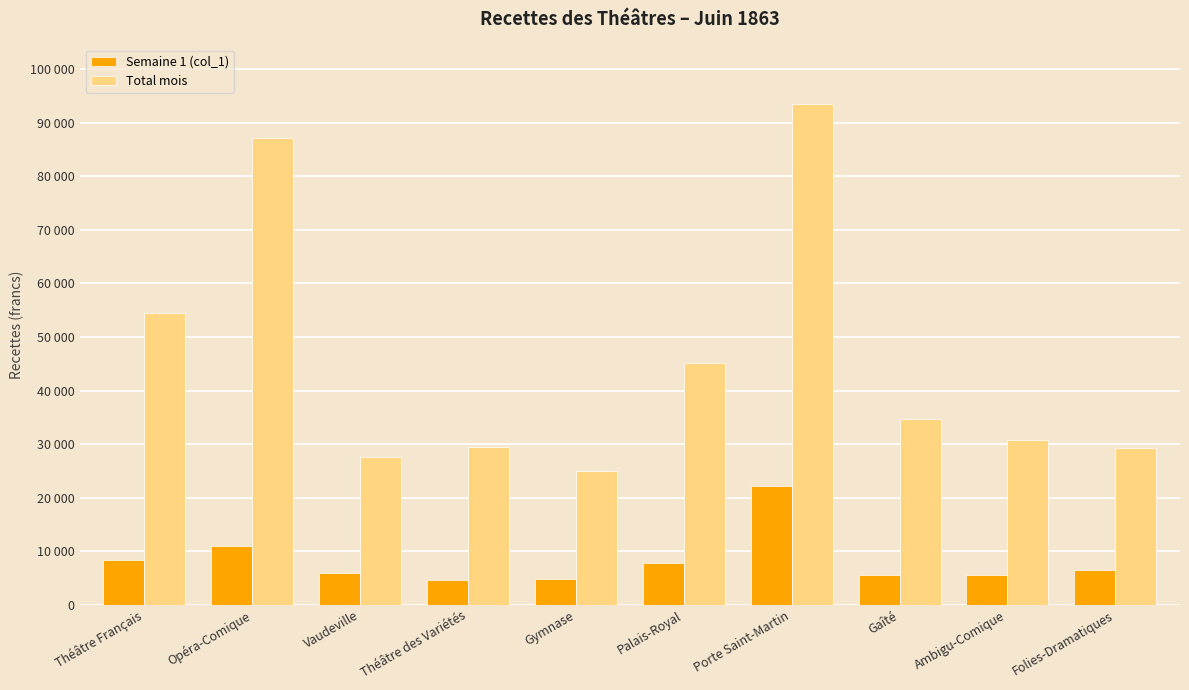

Are the bars horizontal?

No